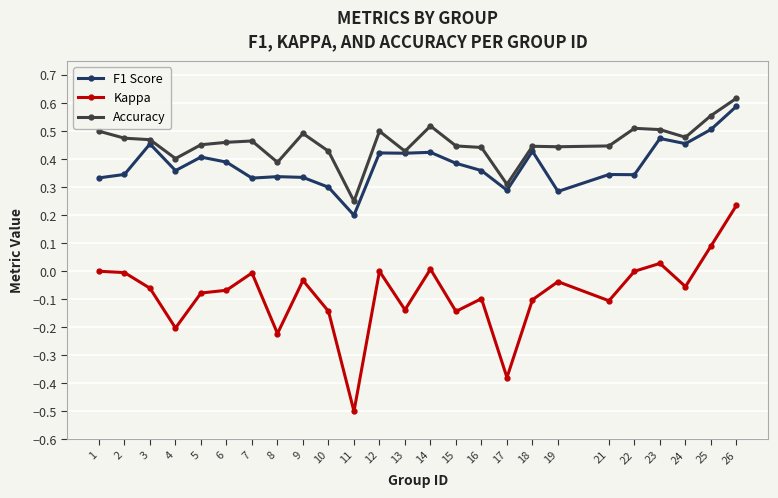

Which category has the highest value in the Accuracy series?

26